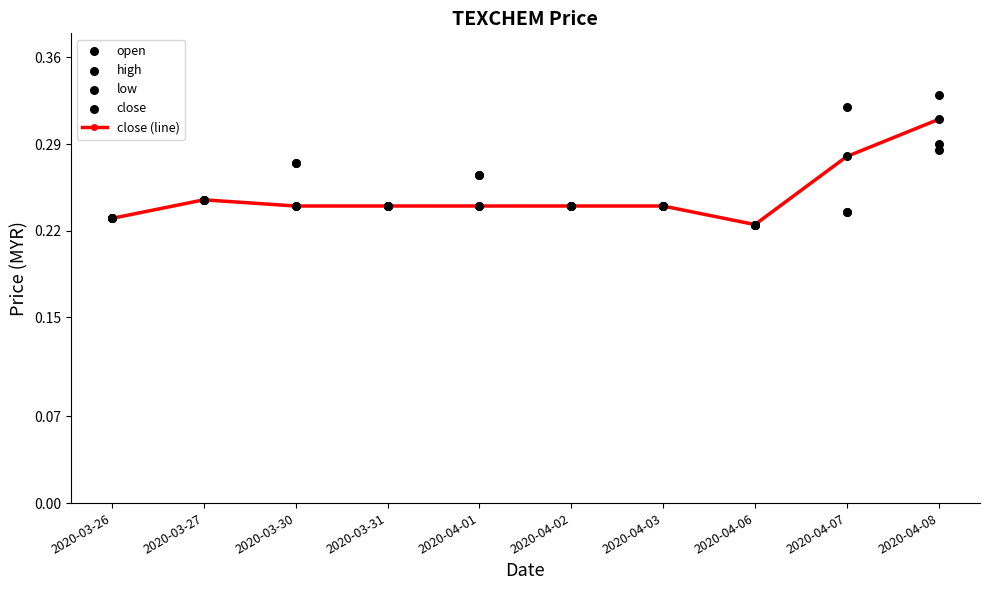

At which category is the sum across all series the highest?

2020-04-08